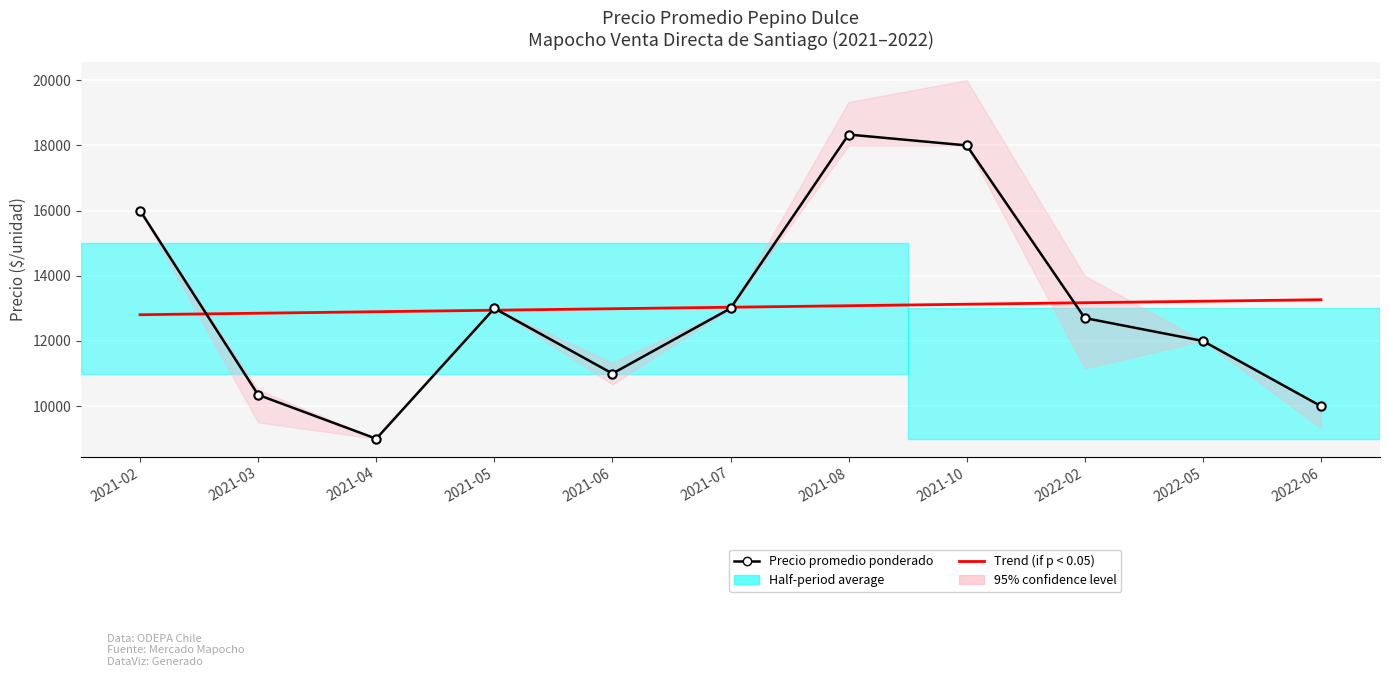

Which category has the lowest value across all series?

2021-04